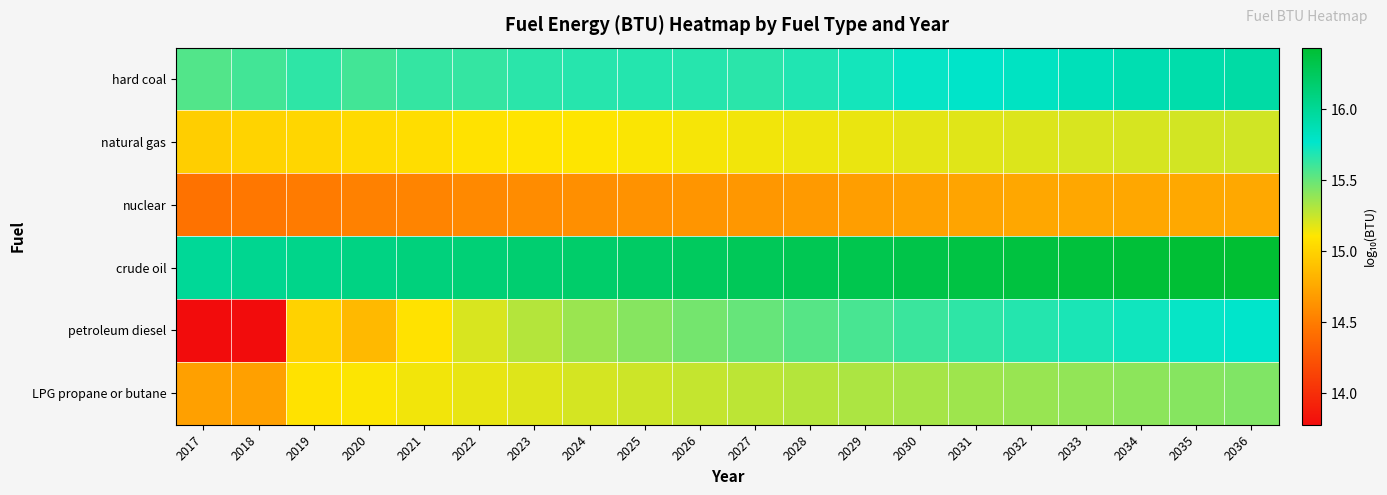

Reading left to right, list all the values displayed in this chart.

hard coal: 2017=15.6	2018=15.6	2019=15.6	2020=15.6	2021=15.6	2022=15.6	2023=15.7	2024=15.7	2025=15.7	2026=15.7	2027=15.7	2028=15.7	2029=15.7	2030=15.7	2031=15.8	2032=15.8	2033=15.9	2034=15.9	2035=15.9	2036=15.9
natural gas: 2017=15.0	2018=15.0	2019=15.0	2020=15.0	2021=15.1	2022=15.1	2023=15.1	2024=15.1	2025=15.1	2026=15.1	2027=15.1	2028=15.1	2029=15.2	2030=15.2	2031=15.2	2032=15.2	2033=15.2	2034=15.2	2035=15.2	2036=15.2
nuclear: 2017=14.4	2018=14.5	2019=14.5	2020=14.5	2021=14.5	2022=14.6	2023=14.6	2024=14.6	2025=14.6	2026=14.6	2027=14.7	2028=14.7	2029=14.7	2030=14.7	2031=14.7	2032=14.7	2033=14.7	2034=14.8	2035=14.8	2036=14.8
crude oil: 2017=16.0	2018=16.0	2019=16.1	2020=16.1	2021=16.1	2022=16.1	2023=16.2	2024=16.2	2025=16.2	2026=16.2	2027=16.3	2028=16.3	2029=16.3	2030=16.3	2031=16.4	2032=16.4	2033=16.4	2034=16.4	2035=16.4	2036=16.4
petroleum diesel: 2017=13.8	2018=13.8	2019=15.0	2020=14.9	2021=15.1	2022=15.2	2023=15.3	2024=15.4	2025=15.4	2026=15.5	2027=15.5	2028=15.5	2029=15.6	2030=15.6	2031=15.6	2032=15.7	2033=15.7	2034=15.7	2035=15.8	2036=15.8
LPG propane or butane: 2017=14.7	2018=14.7	2019=15.1	2020=15.1	2021=15.1	2022=15.2	2023=15.2	2024=15.2	2025=15.2	2026=15.3	2027=15.3	2028=15.3	2029=15.3	2030=15.3	2031=15.4	2032=15.4	2033=15.4	2034=15.4	2035=15.4	2036=15.4